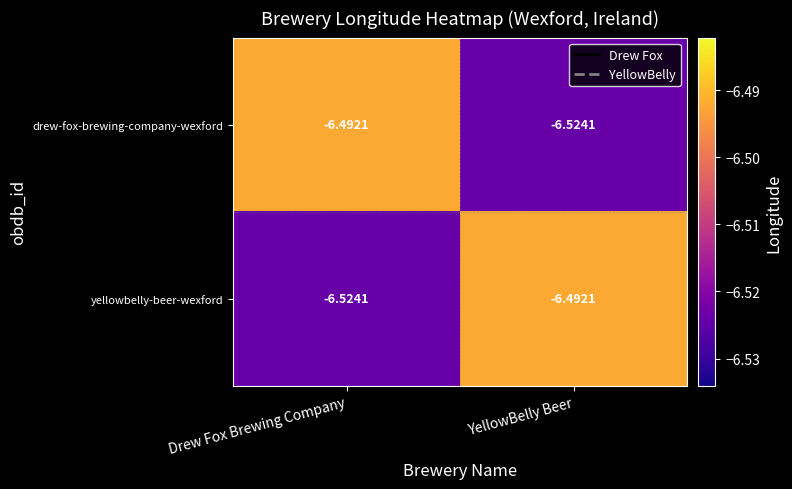

Is the value of drew-fox-brewing-company-wexford at YellowBelly Beer greater than the value of yellowbelly-beer-wexford at YellowBelly Beer?

No